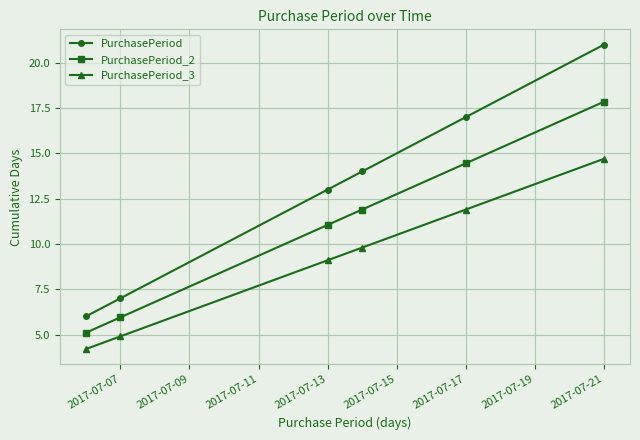

Rank the series by their maximum value, from highest to lowest.

PurchasePeriod, PurchasePeriod_2, PurchasePeriod_3